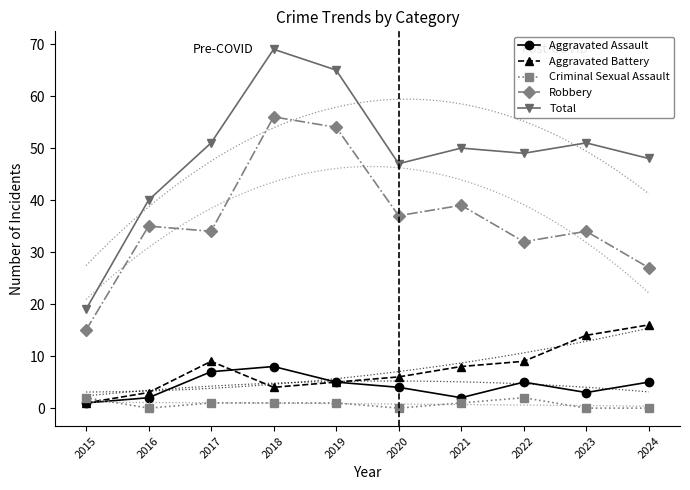

The Criminal Sexual Assault series shows 1 at 2022. True or false?

False